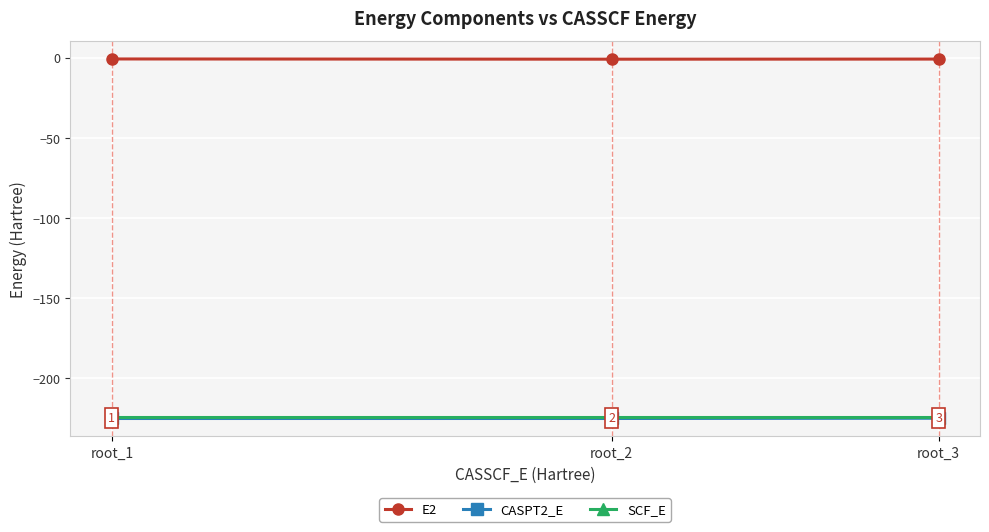

Which series has the largest total across all categories?

E2